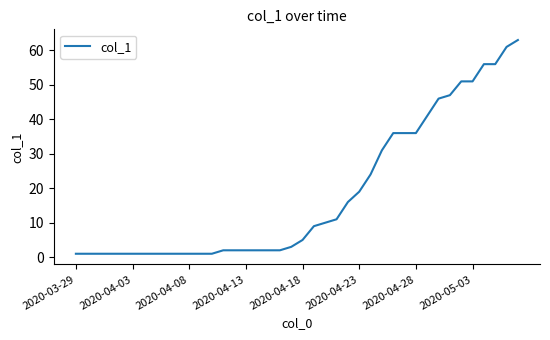

Does the chart have visible grid lines?

No